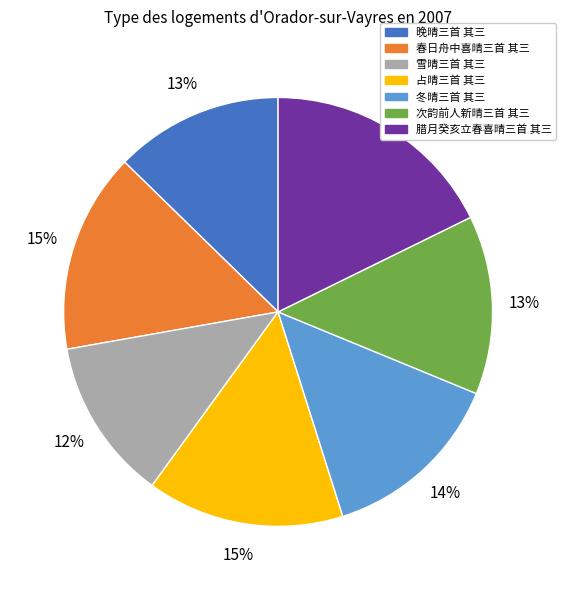

Combined, do 冬晴三首 其三 and 次韵前人新晴三首 其三 account for over 50%?

No